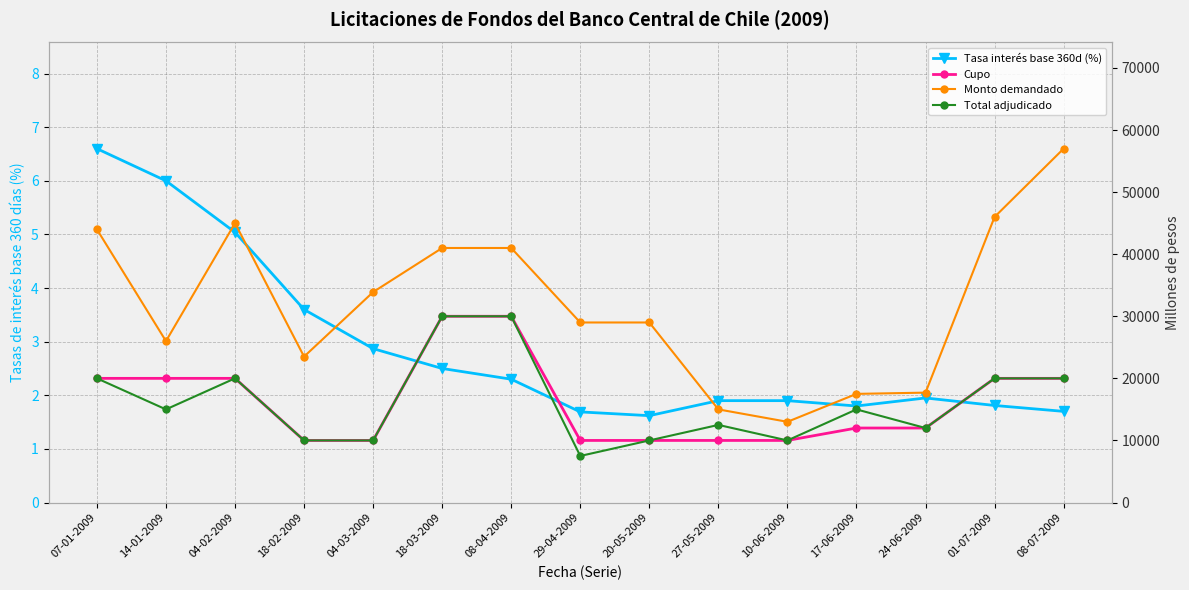

Reading left to right, transcribe all the data shown in this chart.

Tasas de interés base 360 días (porcentaje): 07-01-2009=6.6	14-01-2009=6.0	04-02-2009=5.0	18-02-2009=3.6	04-03-2009=2.9	18-03-2009=2.5	08-04-2009=2.3	29-04-2009=1.7	20-05-2009=1.6	27-05-2009=1.9	10-06-2009=1.9	17-06-2009=1.8	24-06-2009=1.9	01-07-2009=1.8	08-07-2009=1.7
Cupo (millones de pesos): 07-01-2009=20000.0	14-01-2009=20000.0	04-02-2009=20000.0	18-02-2009=10000.0	04-03-2009=10000.0	18-03-2009=30000.0	08-04-2009=30000.0	29-04-2009=10000.0	20-05-2009=10000.0	27-05-2009=10000.0	10-06-2009=10000.0	17-06-2009=12000.0	24-06-2009=12000.0	01-07-2009=20000.0	08-07-2009=20000.0
Monto demandado (millones de pesos): 07-01-2009=44000.0	14-01-2009=26000.0	04-02-2009=45000.0	18-02-2009=23500.0	04-03-2009=33900.0	18-03-2009=41000.0	08-04-2009=41000.0	29-04-2009=29000.0	20-05-2009=29000.0	27-05-2009=15000.0	10-06-2009=13000.0	17-06-2009=17500.0	24-06-2009=17700.0	01-07-2009=46000.0	08-07-2009=57000.0
Total monto adjudicado (millones de pesos): 07-01-2009=20000.0	14-01-2009=15000.0	04-02-2009=20000.0	18-02-2009=10000.0	04-03-2009=10000.0	18-03-2009=30000.0	08-04-2009=30000.0	29-04-2009=7500.0	20-05-2009=10000.0	27-05-2009=12500.0	10-06-2009=10000.0	17-06-2009=15000.0	24-06-2009=12000.0	01-07-2009=20000.0	08-07-2009=20000.0